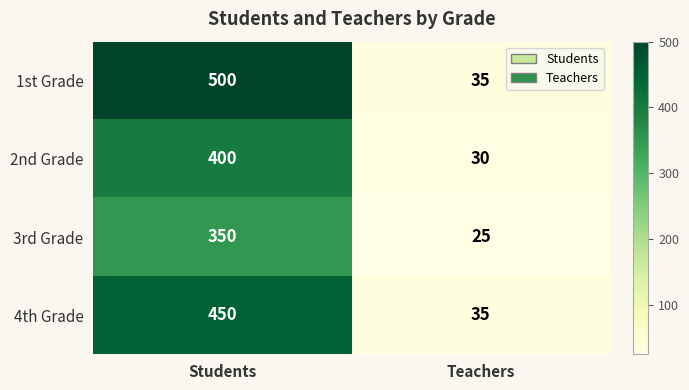

At which category does the chart reach its minimum across all series?

Teachers